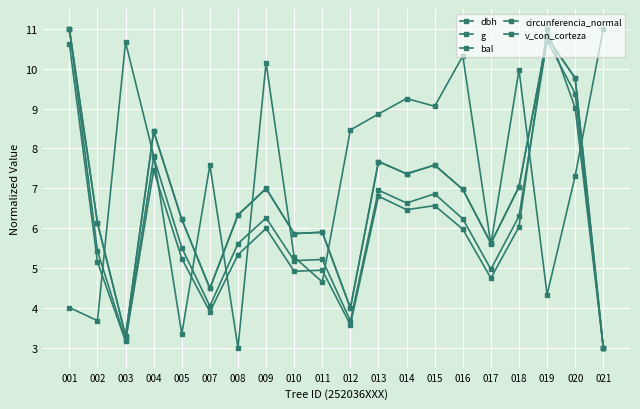

Which series has the widest spread of values?

dbh